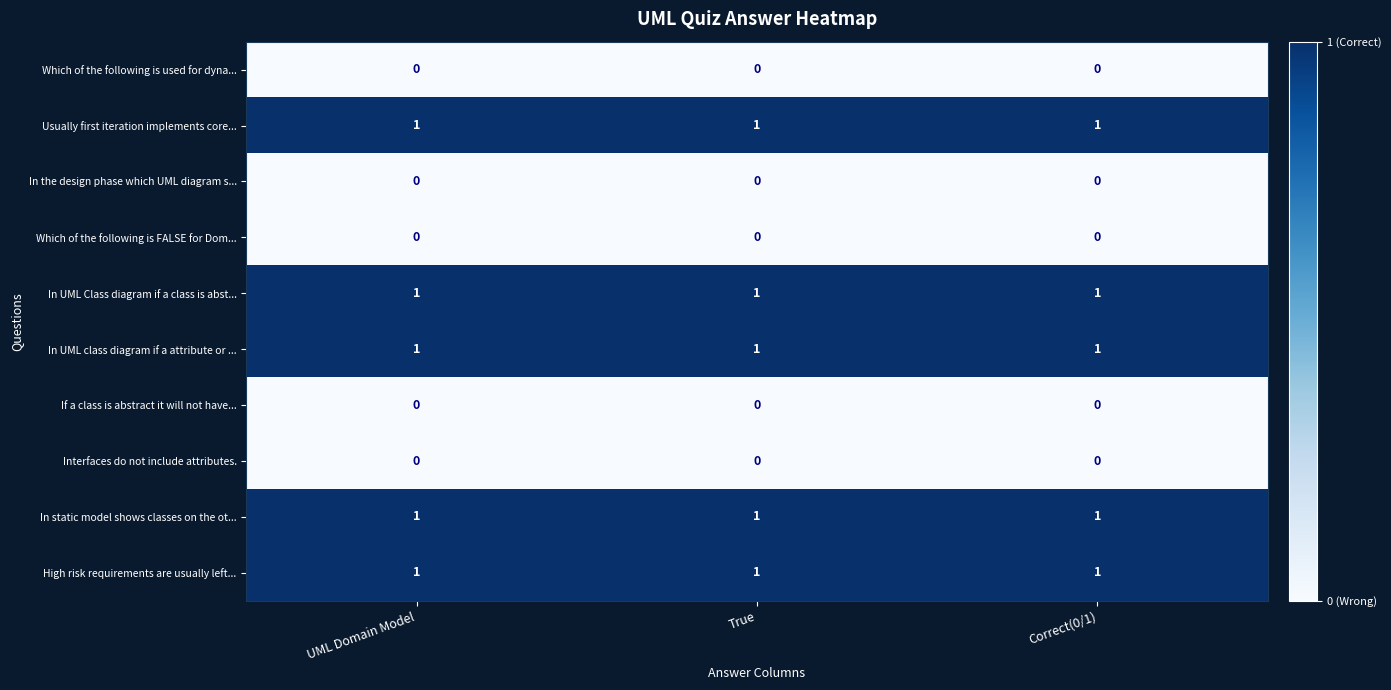

What is the sum of all In static model shows classes on the ot... values?

3